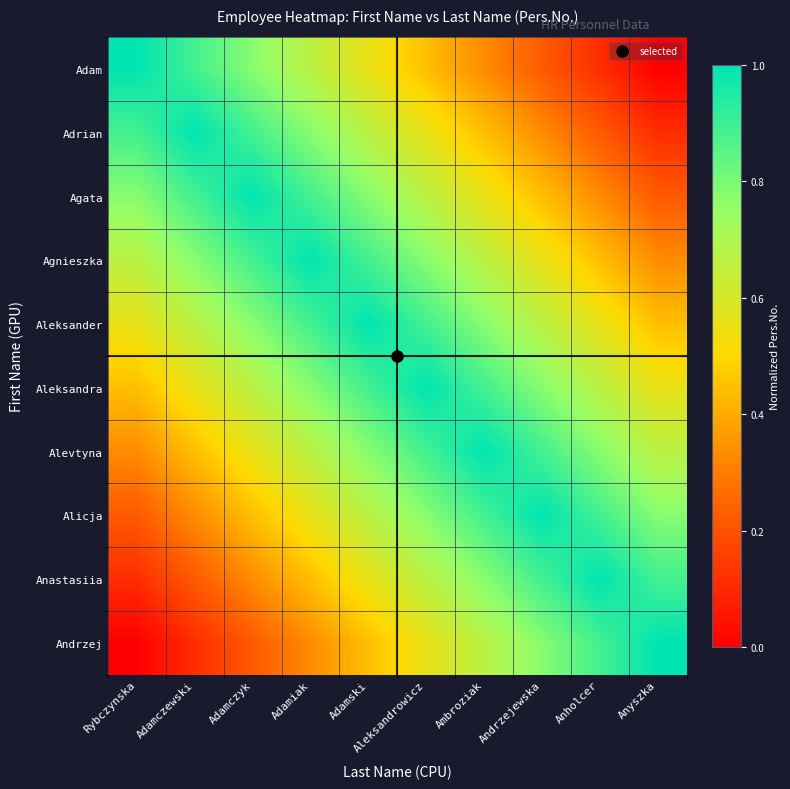

At Adamczyk, list the series in order from smallest to largest.

Andrzej, Anastasiia, Alicja, Alevtyna, Aleksandra, Adam, Aleksander, Adrian, Agnieszka, Agata